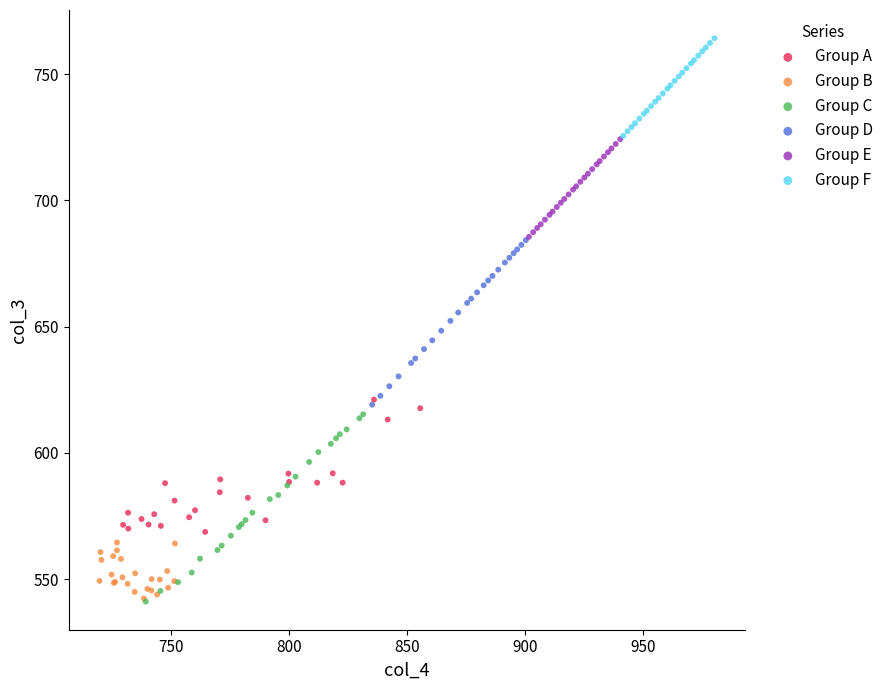

Which series contains the highest Y value?

Group F